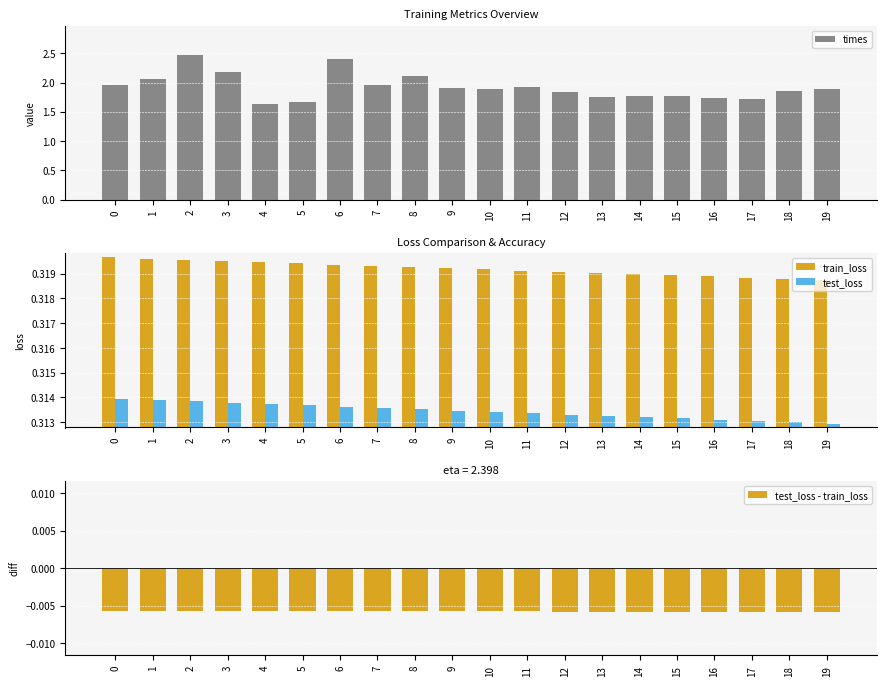

What is the greatest value displayed?

2.5